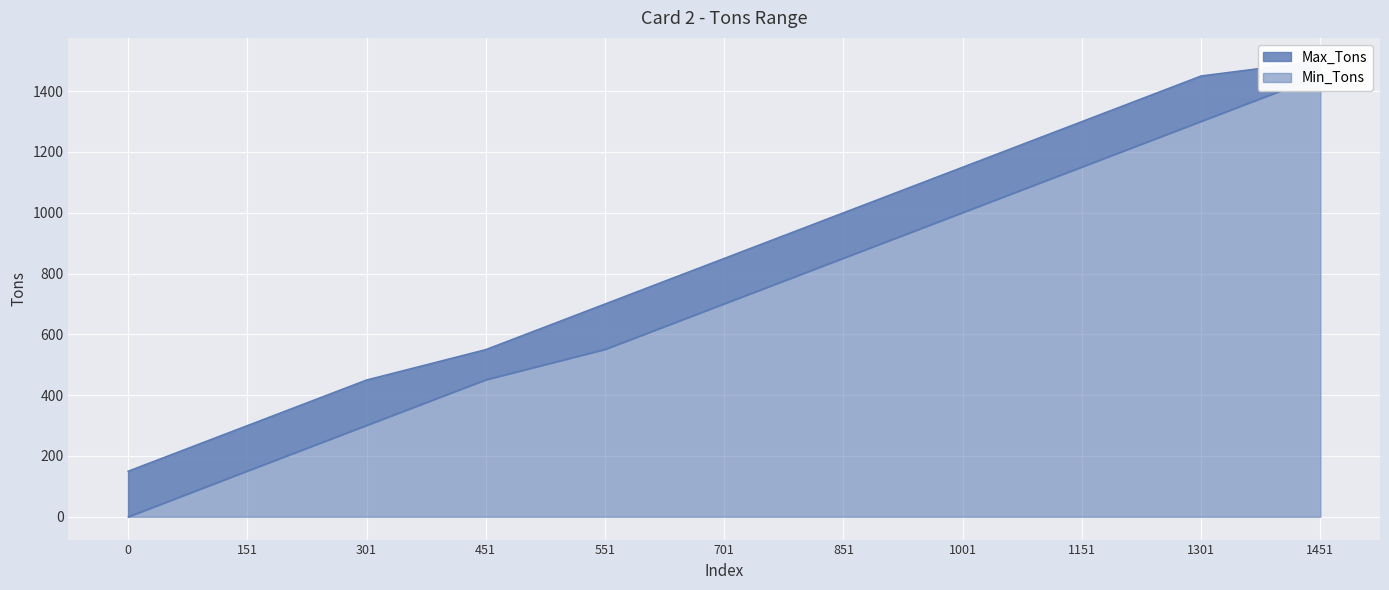

Is the value of Max_Tons at 1151 greater than the value of Min_Tons at 1151?

Yes